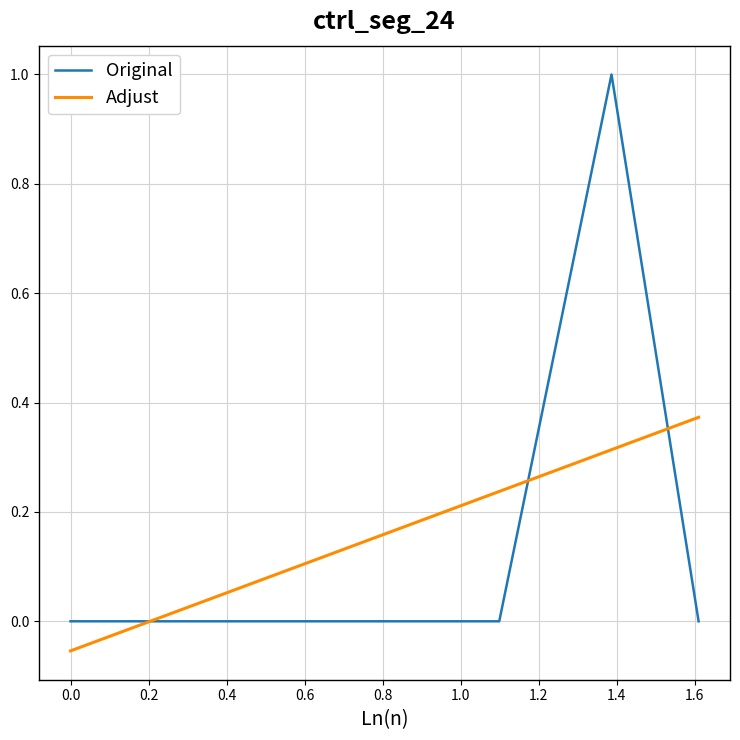

List the series in order of their peak value, highest first.

Original, Adjust